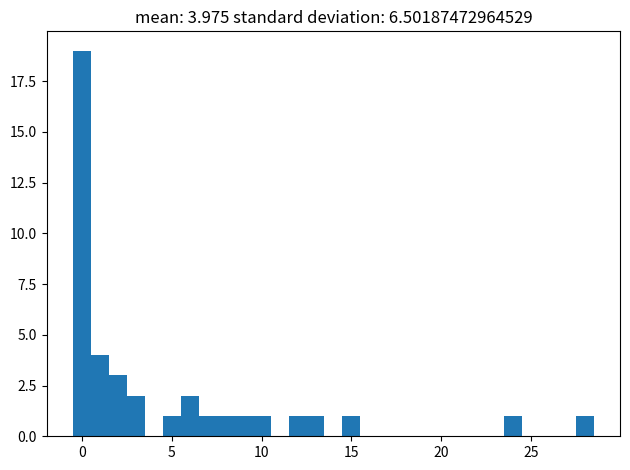

Around what value on the x-axis is the tallest bar? Give the approximate position of its centre, as read against the axis.

0.0